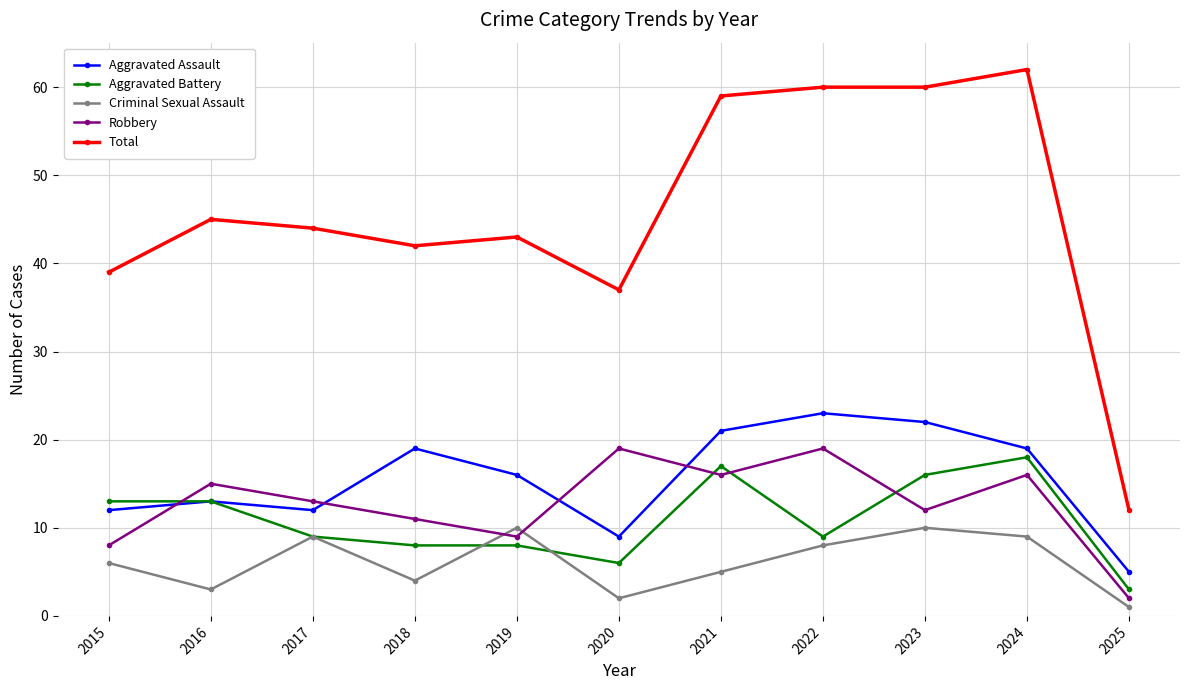

What are all the series names shown in the legend?

Aggravated Assault, Aggravated Battery, Criminal Sexual Assault, Robbery, Total